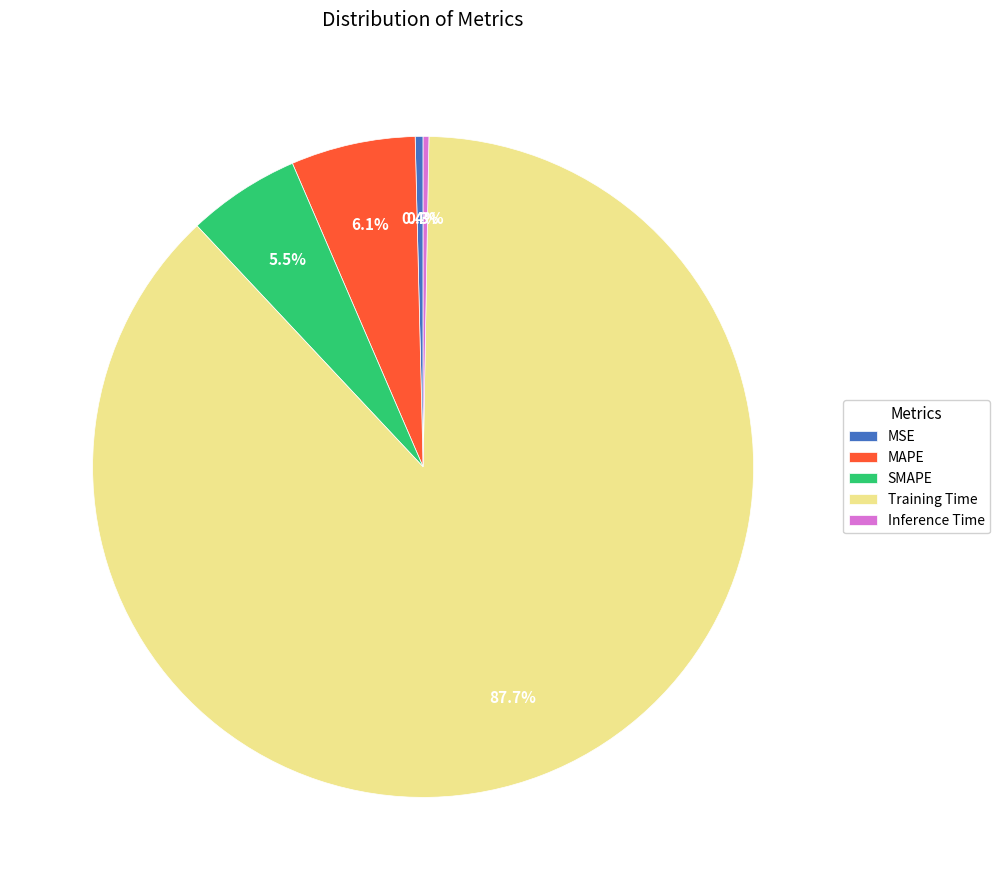

Which slice represents more than half of the pie?

Training Time